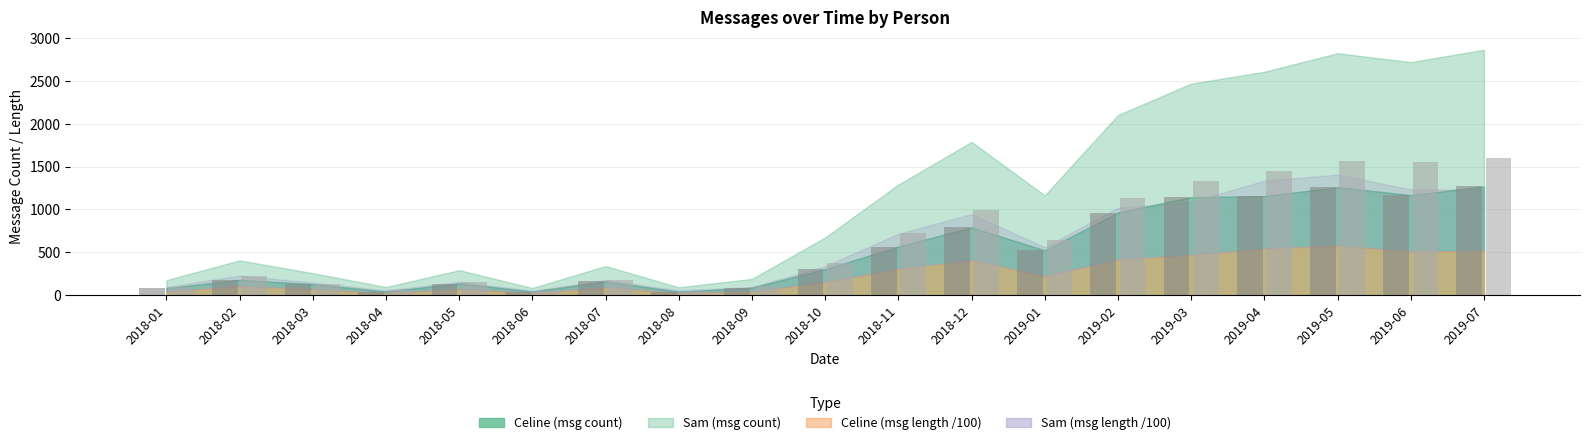

What is the maximum value shown in the chart?

1596